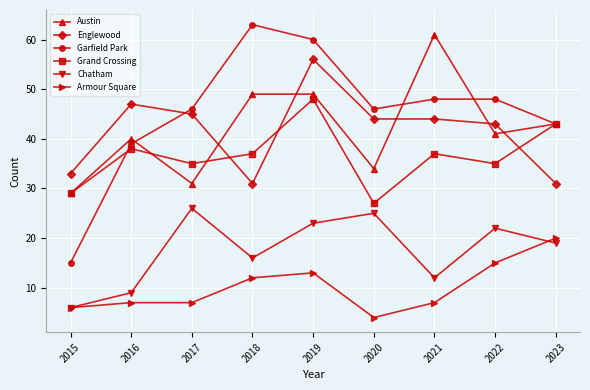

What is the minimum value shown in the chart?

4